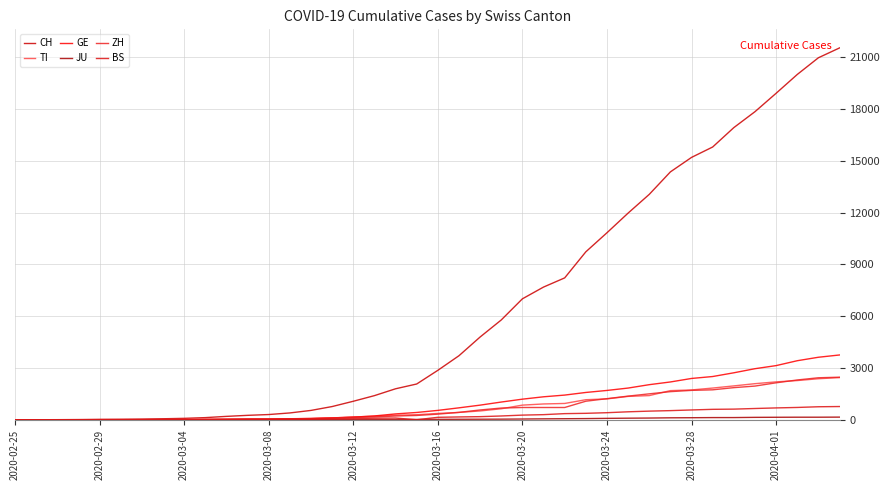

Does the chart have visible grid lines?

Yes